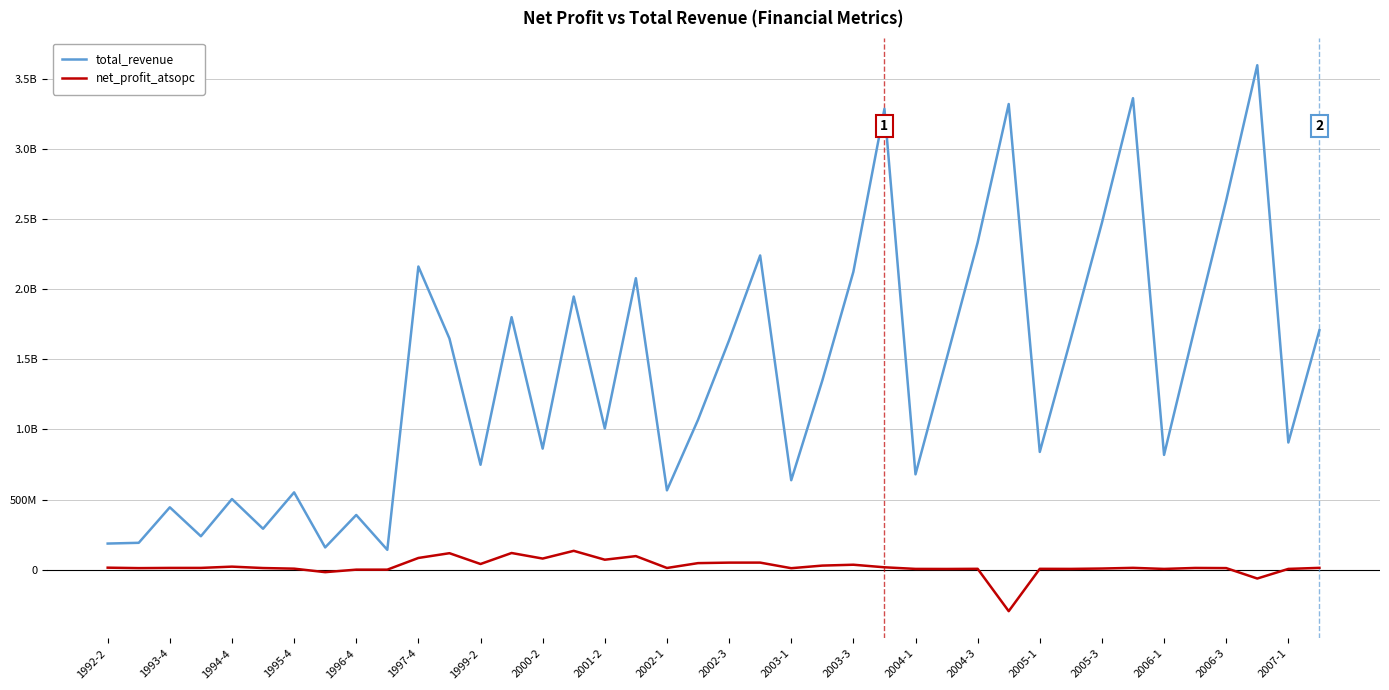

True or false: total_revenue and net_profit_atsopc intersect in this chart.

False